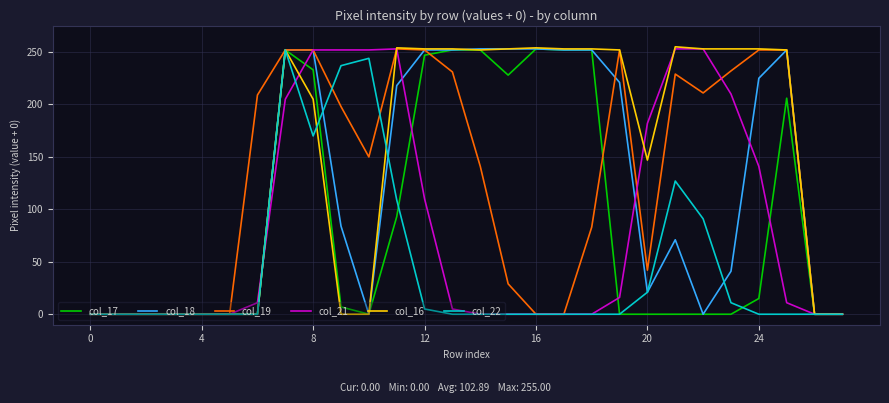

How many series are shown in this chart?

6